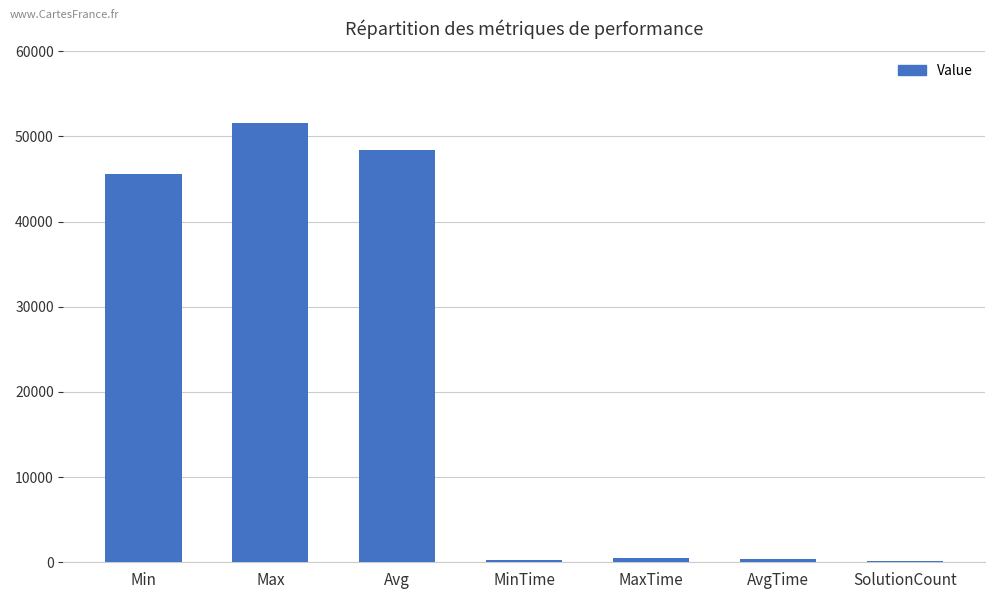

What is the difference between the second highest and minimum values?

48221.7